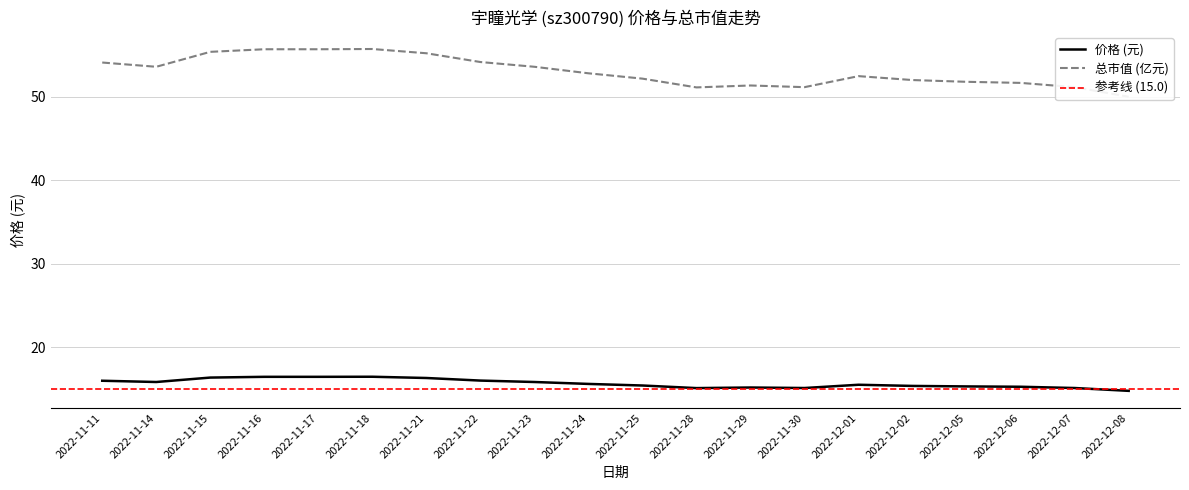

What is the minimum value shown in the chart?

14.8